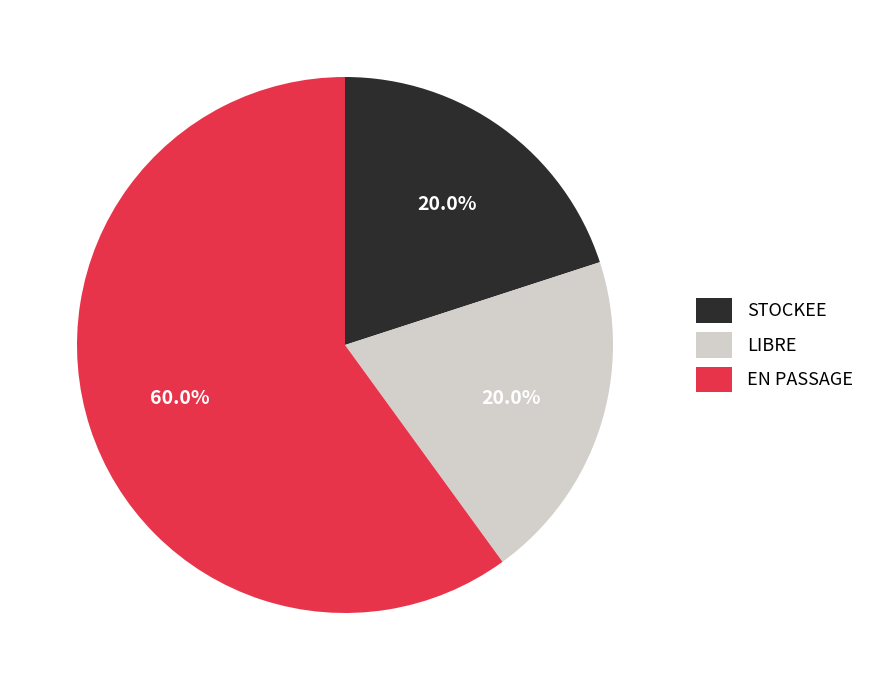

Is STOCKEE the majority of the pie?

No